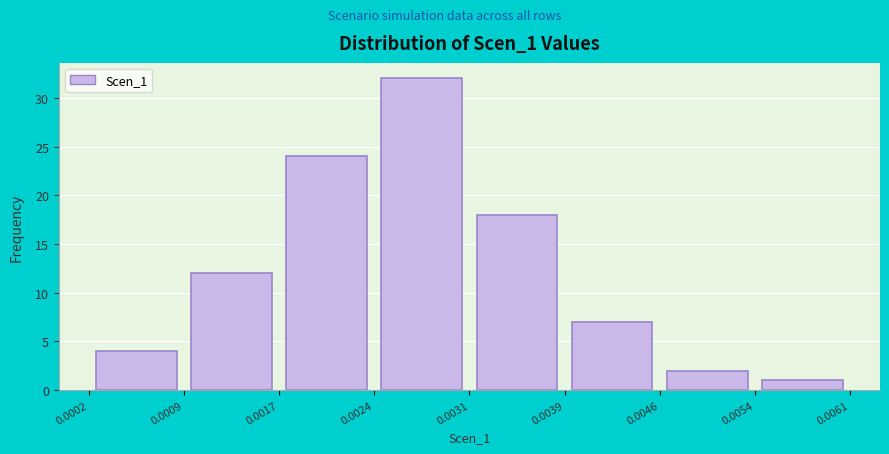

Reading left to right, list every bar in this chart as the range it spans on the x-axis followed by its height. The values are not printed on the chart, so give them approximately, as read against the axis.

0.0002 to 0.0009: 4
0.0009 to 0.0017: 12
0.0017 to 0.0024: 24
0.0024 to 0.0031: 32
0.0031 to 0.0039: 18
0.0039 to 0.0046: 7
0.0046 to 0.0054: 2
0.0054 to 0.0061: 1